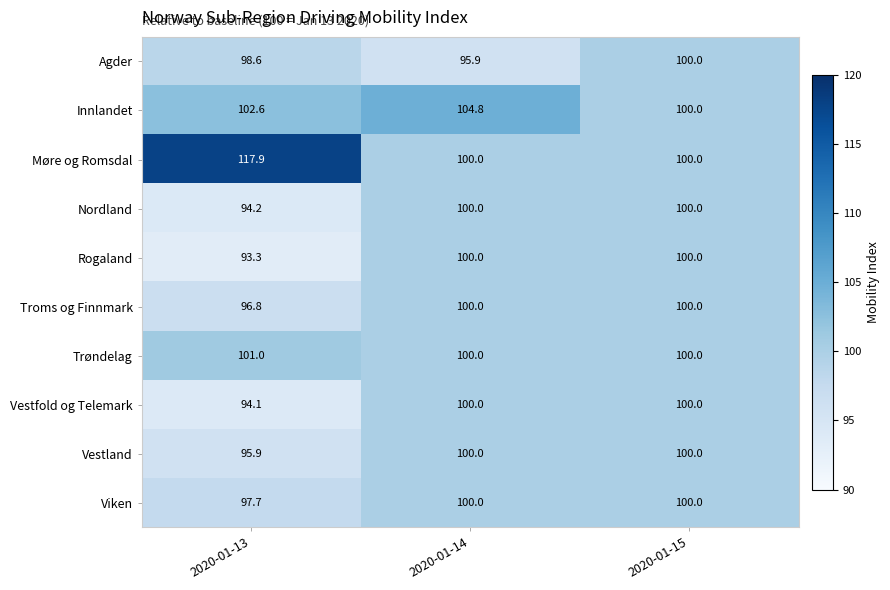

How many distinct data groups are displayed?

10